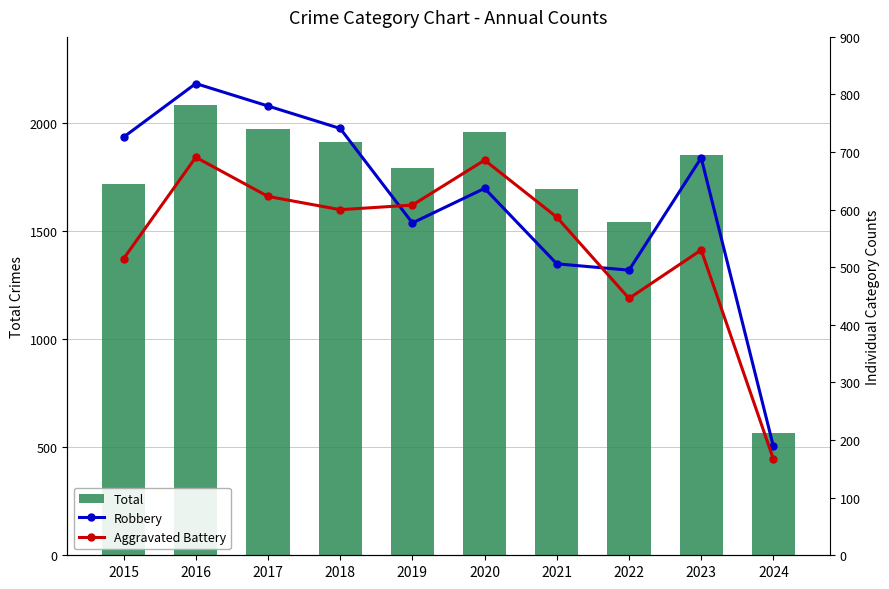

What is the value of the Aggravated Battery bar at the 6th from the left?

686